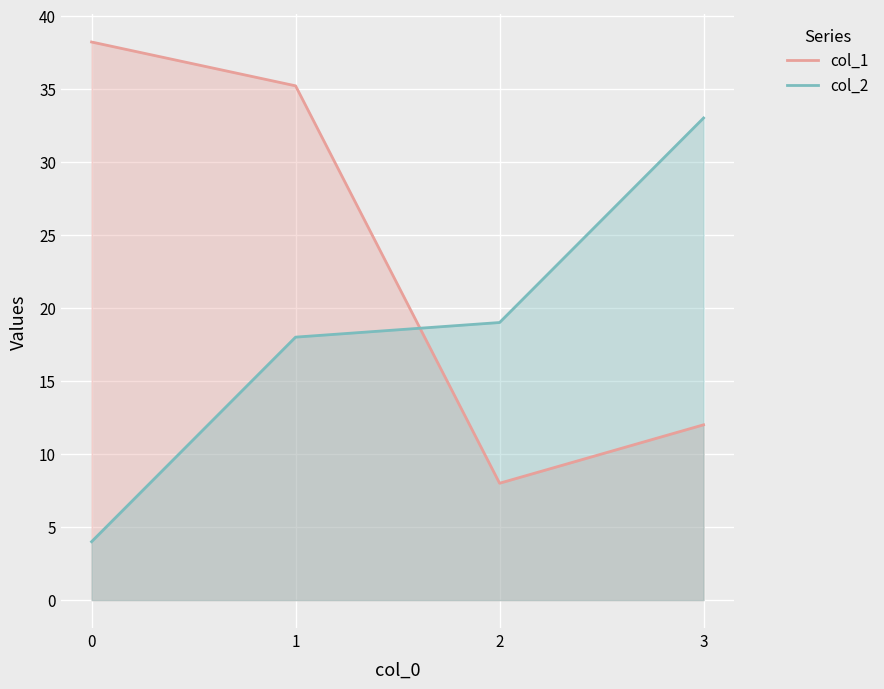

How many data points in col_1 are less than 35?

2